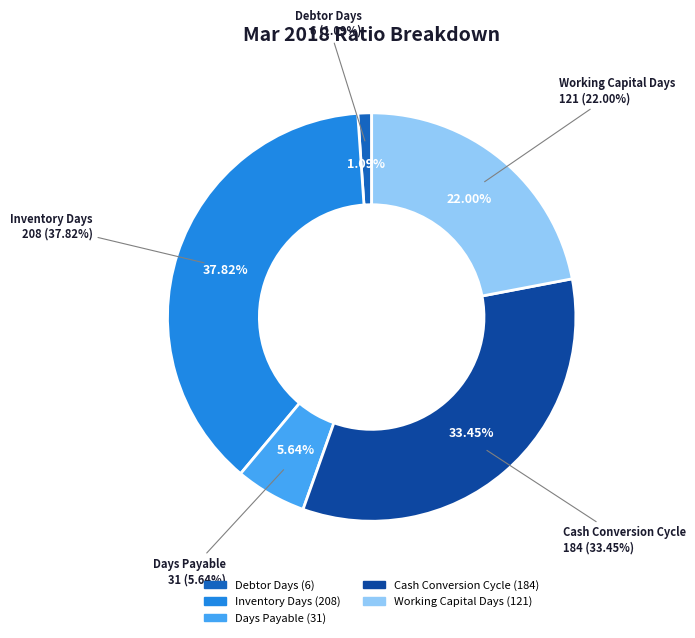

Is it true that Working Capital Days is 22% of the pie?

True